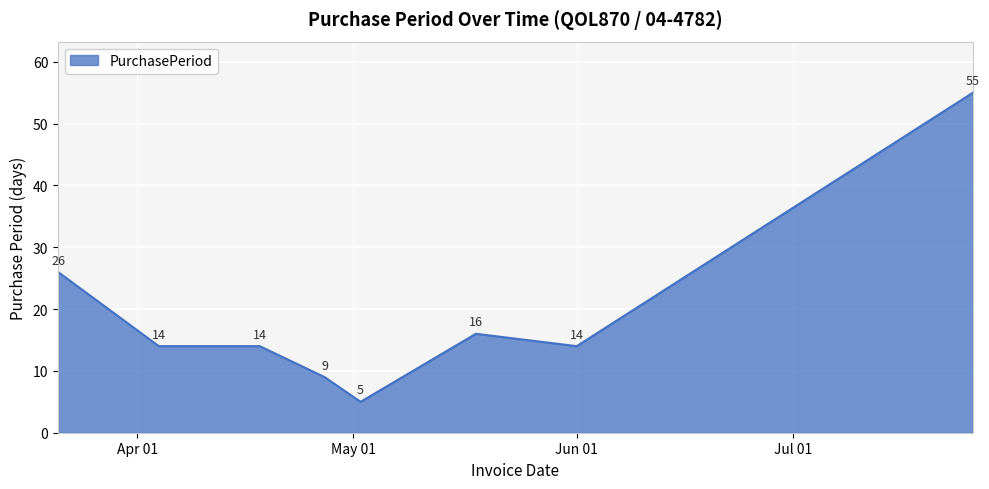

What is the average value?

19